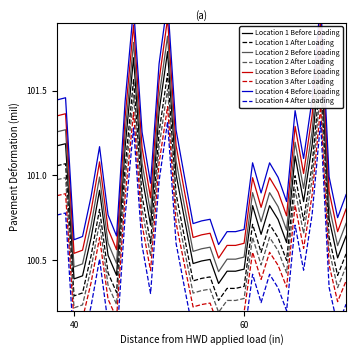

List the labels in order of value, smallest first.

57, 40, 41, 45, 58, 59, 60, 54, 55, 56, 71, 44, 65, 42, 72, 62, 49, 53, 64, 70, 61, 63, 67, 43, 48, 52, 66, 46, 38, 68, 39, 50, 47, 51, 69